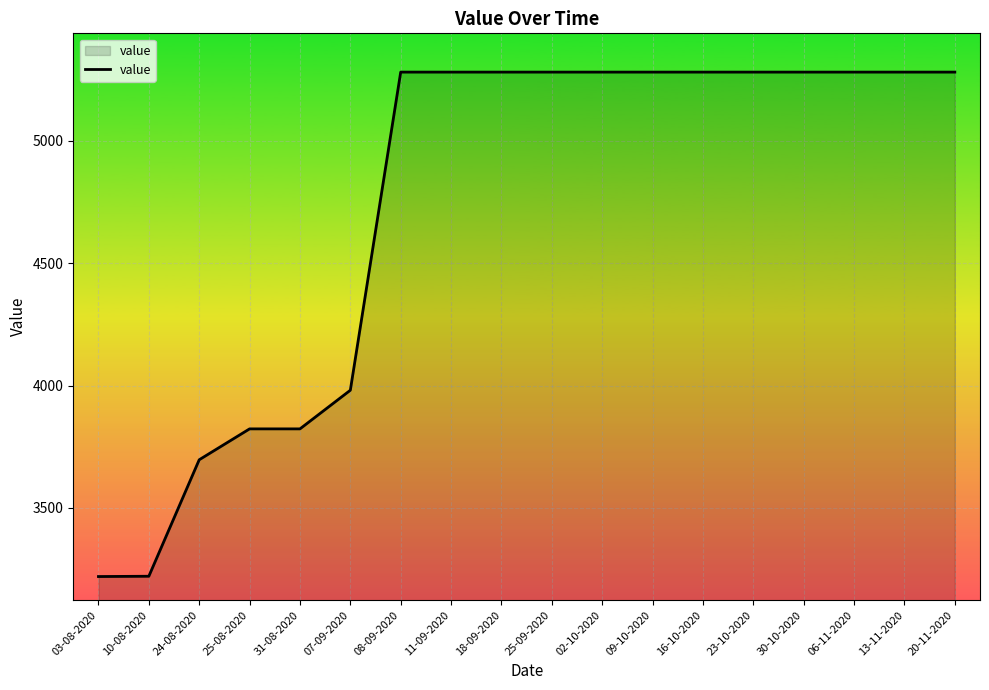

At which label is the value closest to 4250?

07-09-2020